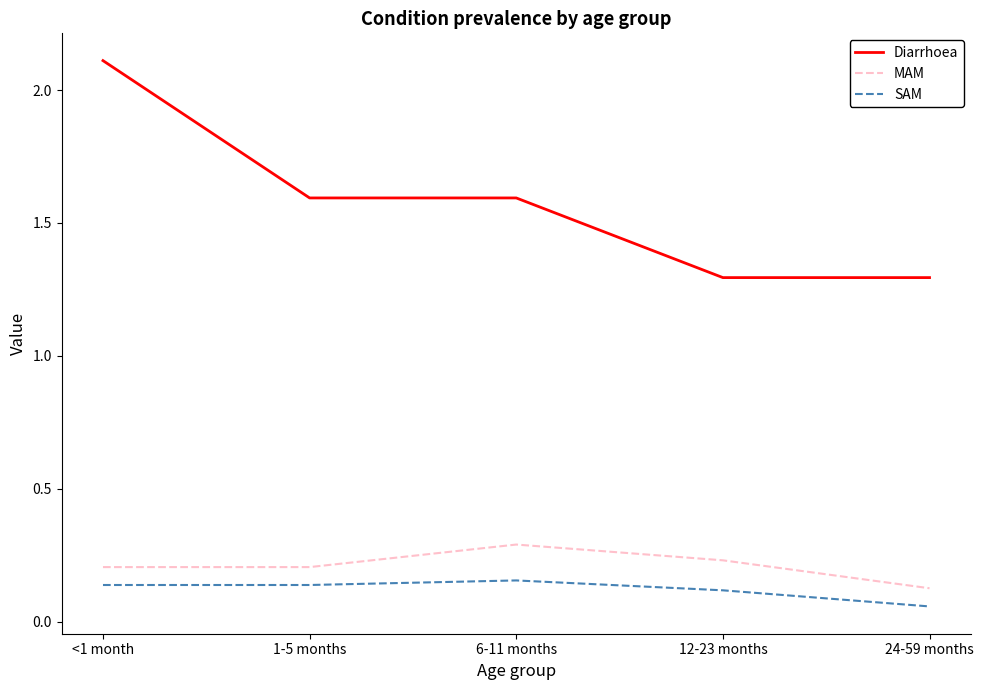

What is the difference between the Diarrhoea values at 6-11 months and <1 month?

0.5